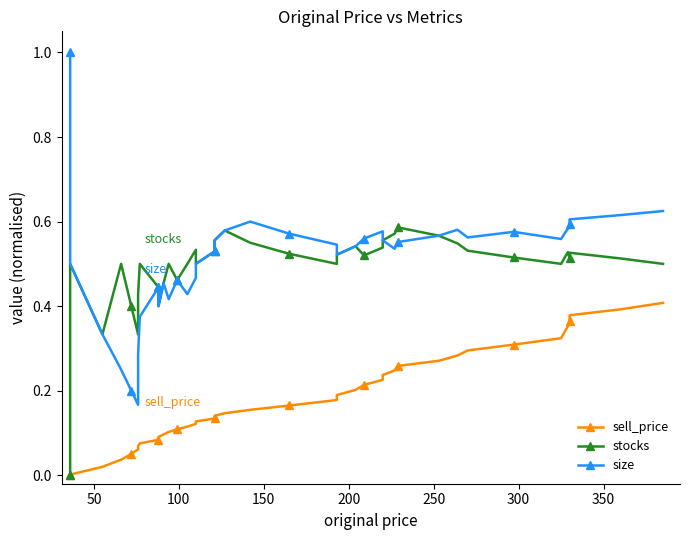

What is the difference between the maximum and minimum values in the stocks series?

0.6